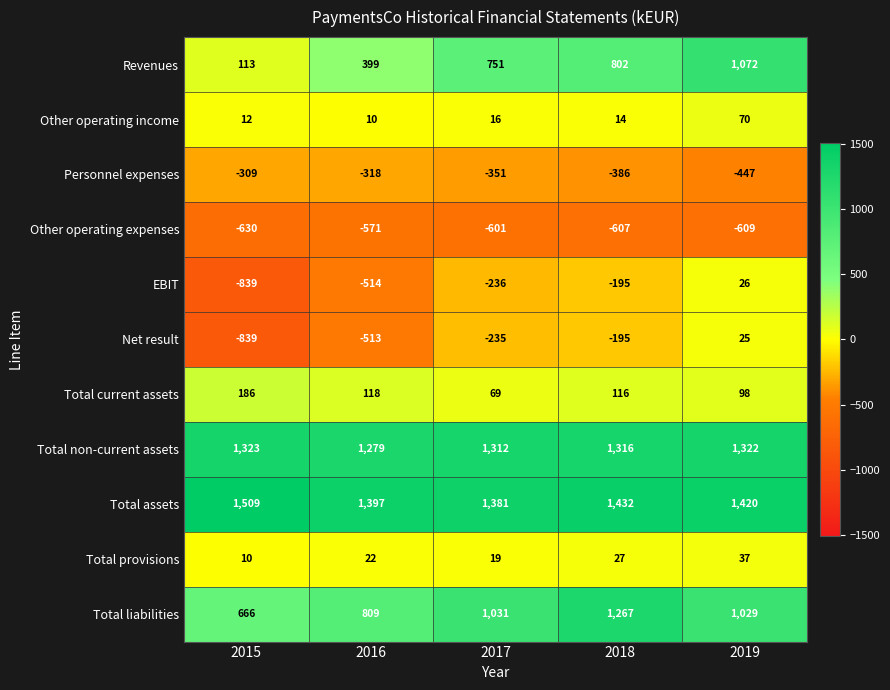

What is the average value of the Net result series?

-351